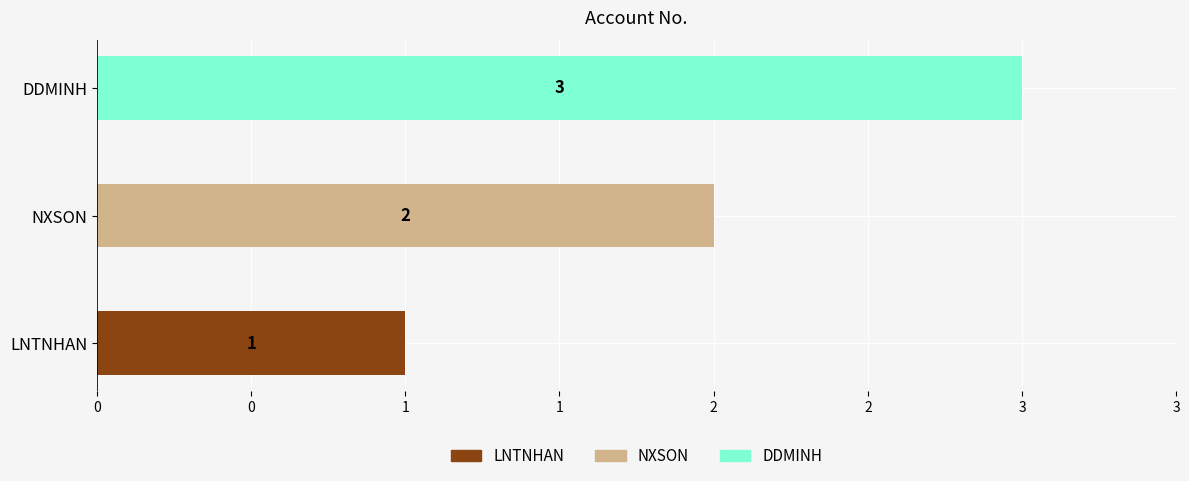

Are the bars horizontal?

Yes